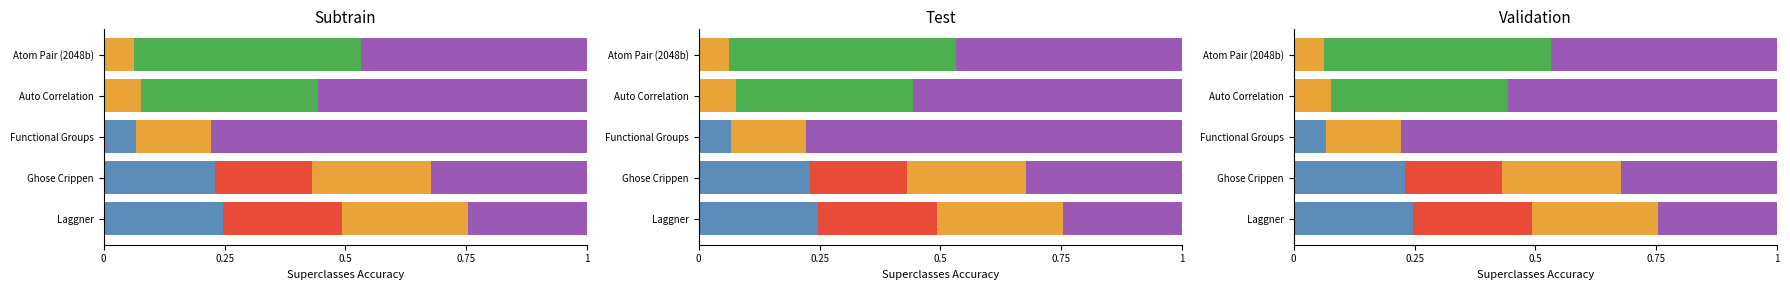

Count the number of categories in the chart.

5